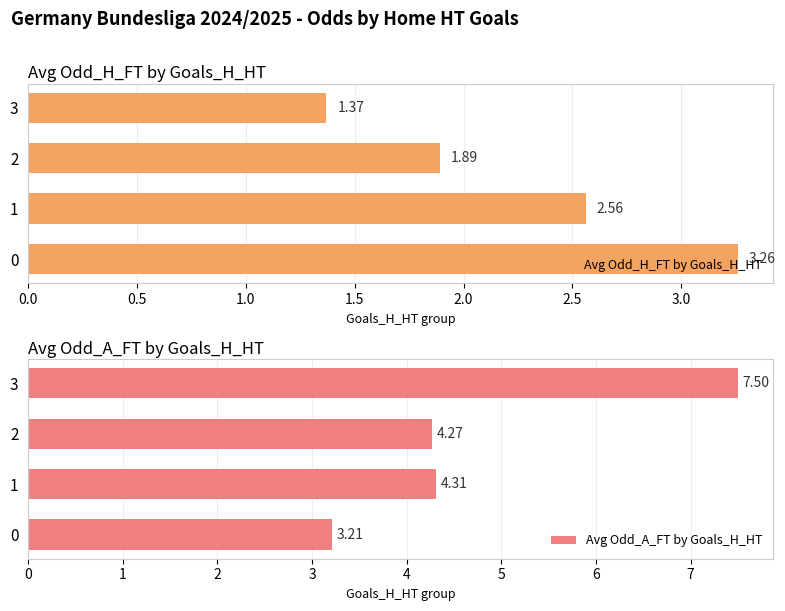

How many groups of bars are there?

4